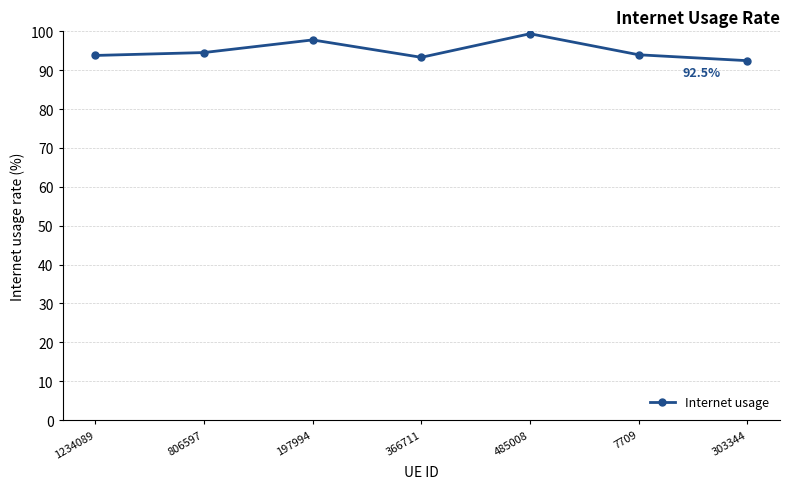

How many interior local peaks (higher than both neighbors) does the data have?

2